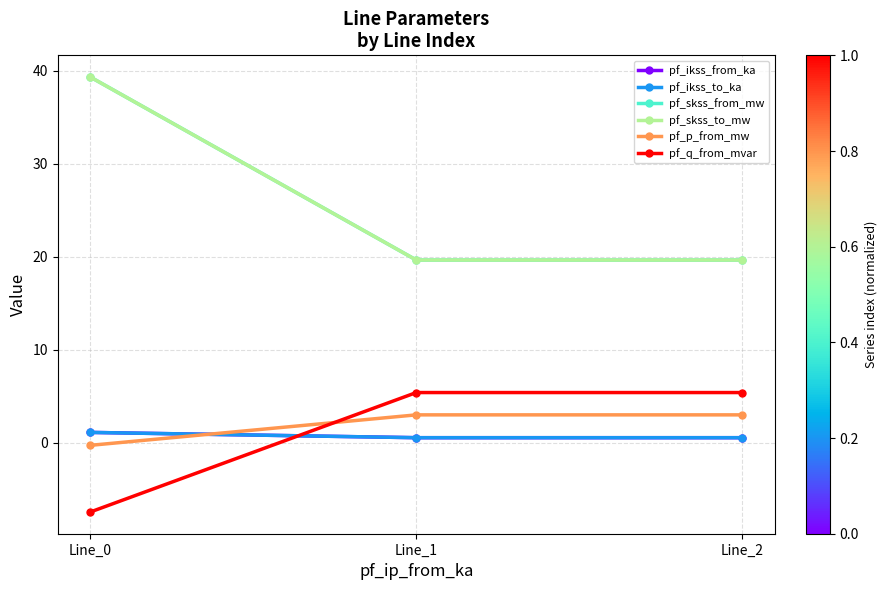

The value of pf_ikss_to_ka at Line_0 is 1.1. True or false?

True